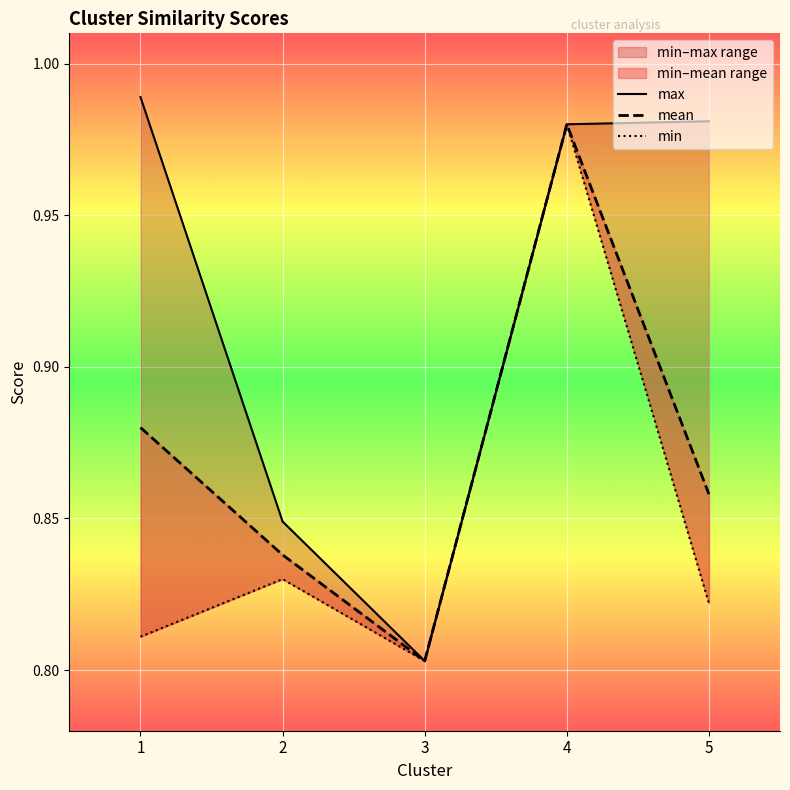

What is the difference between the highest and lowest values at 1?

0.2